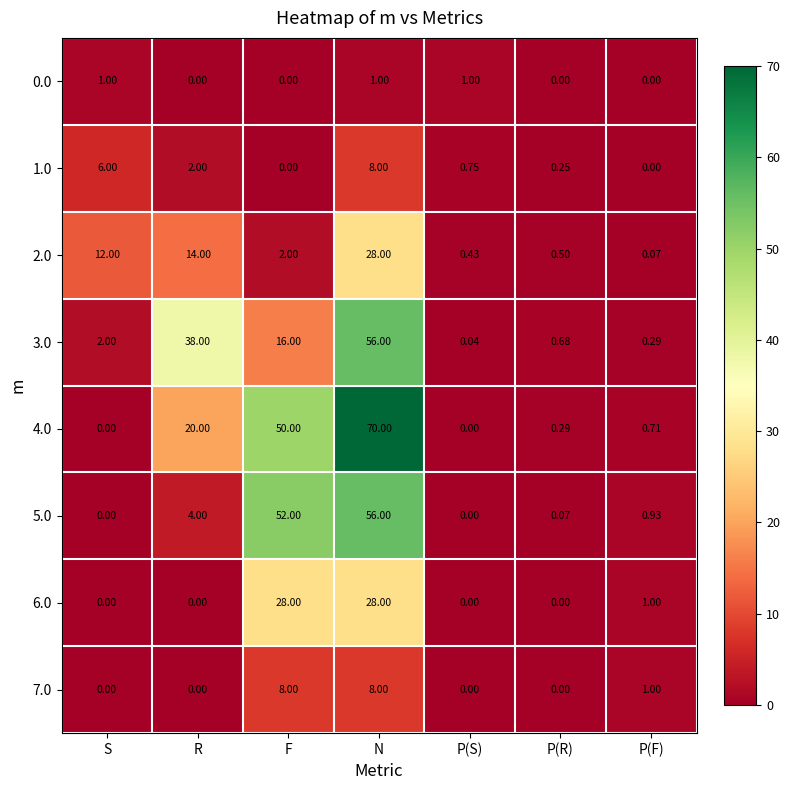

Rank the categories by 3.0 value from highest to lowest.

N, R, F, S, P(R), P(F), P(S)